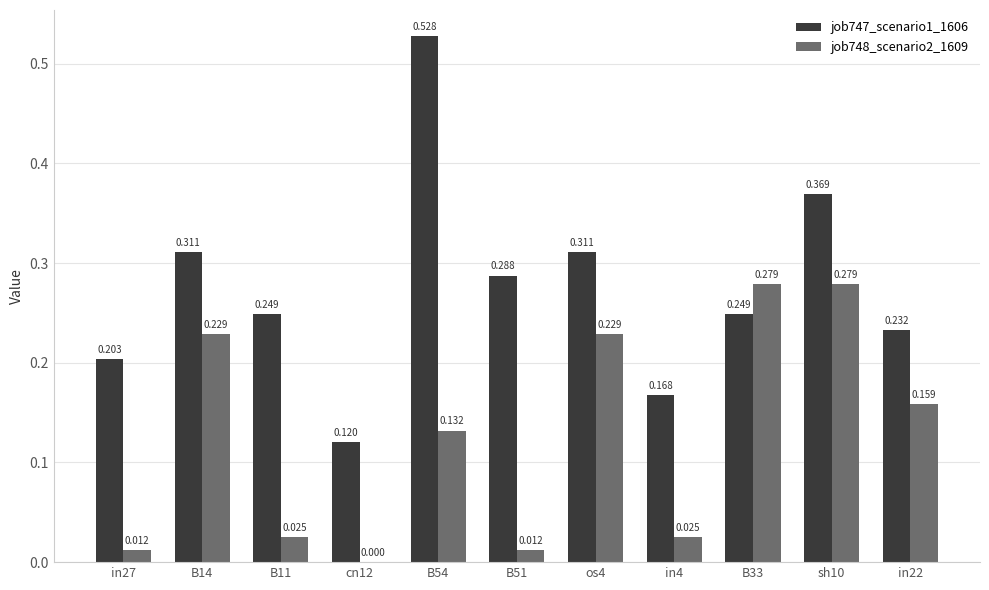

Reading right to left, list all the values displayed in this chart.

job747_scenario1_1606: in22=0.2	sh10=0.4	B33=0.2	in4=0.2	os4=0.3	B51=0.3	B54=0.5	cn12=0.1	B11=0.2	B14=0.3	in27=0.2
job748_scenario2_1609: in22=0.2	sh10=0.3	B33=0.3	in4=0.0	os4=0.2	B51=0.0	B54=0.1	cn12=0.0	B11=0.0	B14=0.2	in27=0.0